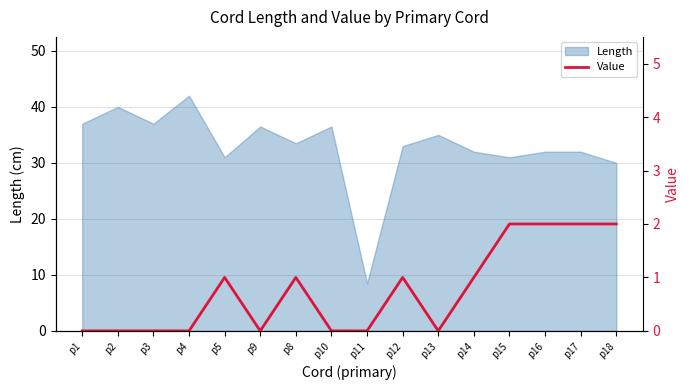

Count the values in the range 0 to 2.

16